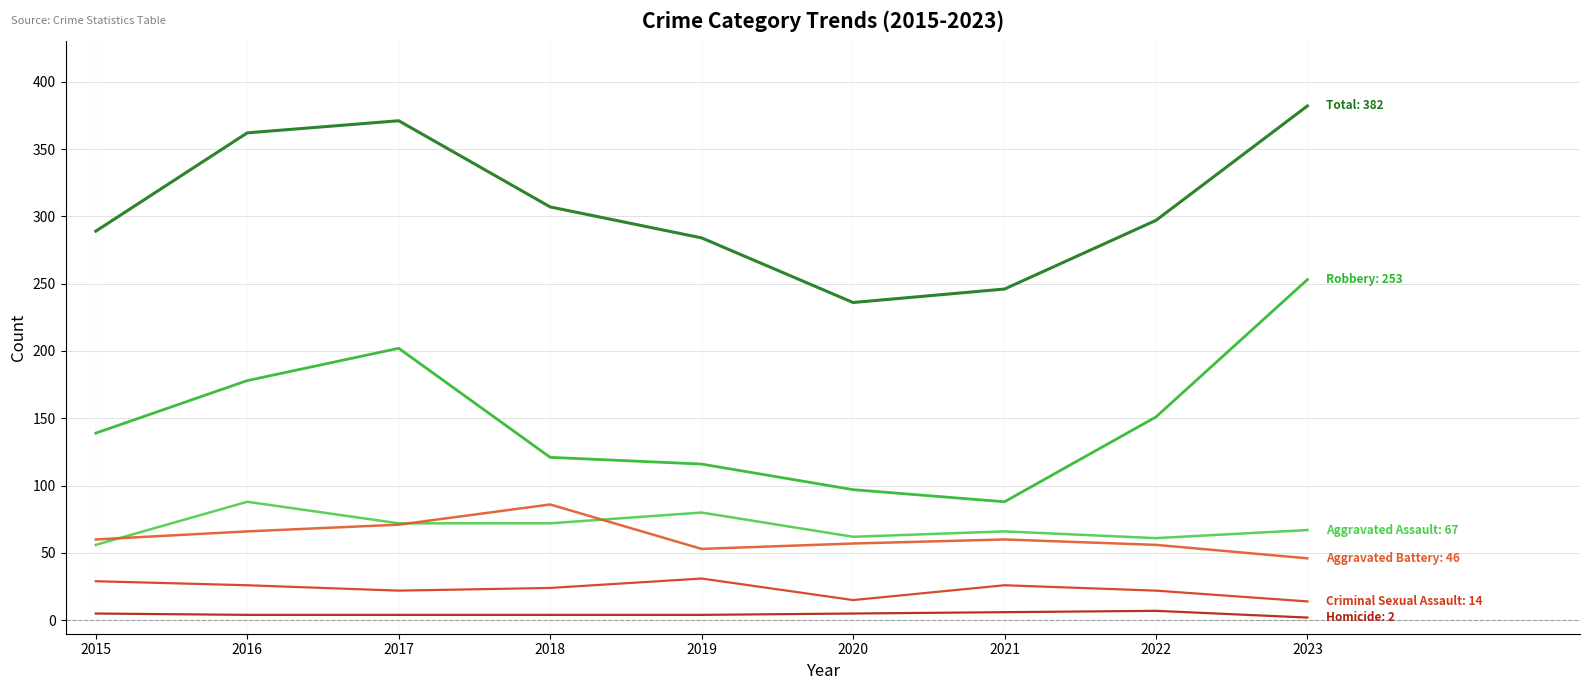

Does the chart display data point markers on the line(s)?

No